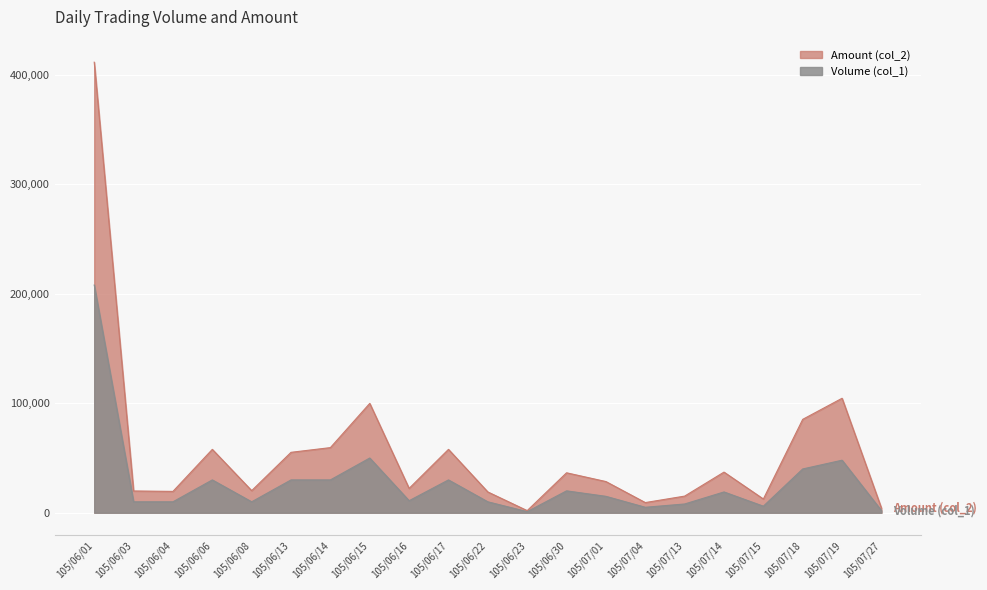

Is the value of Volume (col_1) at 105/07/18 greater than the value of Amount (col_2) at 105/06/15?

No